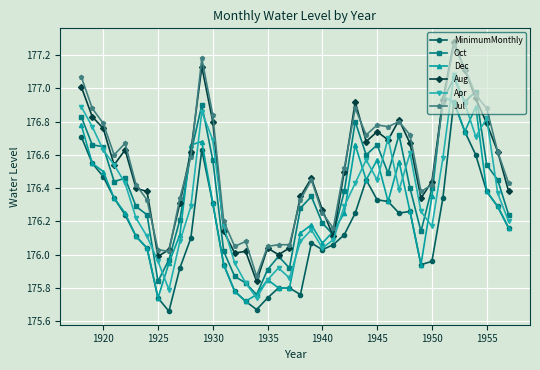

True or false: MinimumMonthly and Jul intersect in this chart.

False